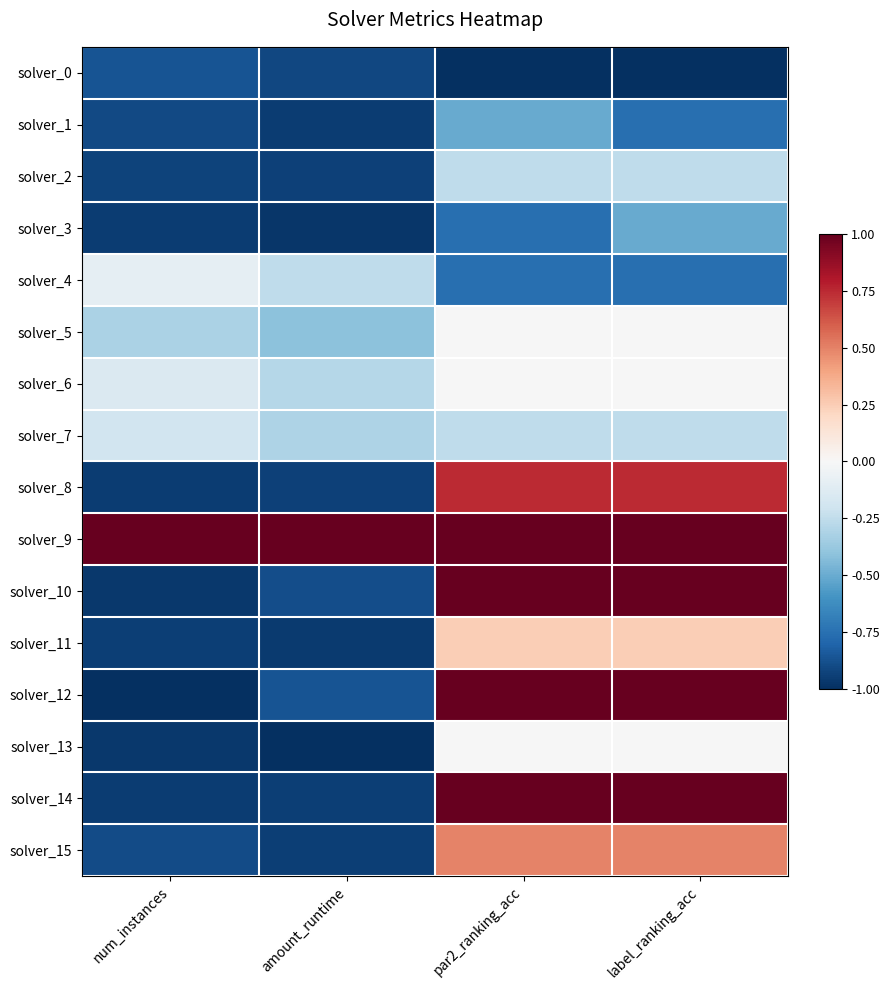

Reading left to right, list all the values displayed in this chart.

solver_0: num_instances=-0.9	amount_runtime=-0.9	par2_ranking_acc=-1.0	label_ranking_acc=-1.0
solver_1: num_instances=-0.9	amount_runtime=-1.0	par2_ranking_acc=-0.5	label_ranking_acc=-0.8
solver_2: num_instances=-0.9	amount_runtime=-0.9	par2_ranking_acc=-0.3	label_ranking_acc=-0.3
solver_3: num_instances=-0.9	amount_runtime=-1.0	par2_ranking_acc=-0.8	label_ranking_acc=-0.5
solver_4: num_instances=-0.1	amount_runtime=-0.3	par2_ranking_acc=-0.8	label_ranking_acc=-0.8
solver_5: num_instances=-0.3	amount_runtime=-0.4	par2_ranking_acc=-0.0	label_ranking_acc=-0.0
solver_6: num_instances=-0.1	amount_runtime=-0.3	par2_ranking_acc=-0.0	label_ranking_acc=-0.0
solver_7: num_instances=-0.2	amount_runtime=-0.3	par2_ranking_acc=-0.3	label_ranking_acc=-0.3
solver_8: num_instances=-0.9	amount_runtime=-0.9	par2_ranking_acc=0.7	label_ranking_acc=0.7
solver_9: num_instances=1.0	amount_runtime=1.0	par2_ranking_acc=1.0	label_ranking_acc=1.0
solver_10: num_instances=-1.0	amount_runtime=-0.9	par2_ranking_acc=1.0	label_ranking_acc=1.0
solver_11: num_instances=-0.9	amount_runtime=-1.0	par2_ranking_acc=0.2	label_ranking_acc=0.2
solver_12: num_instances=-1.0	amount_runtime=-0.9	par2_ranking_acc=1.0	label_ranking_acc=1.0
solver_13: num_instances=-1.0	amount_runtime=-1.0	par2_ranking_acc=-0.0	label_ranking_acc=-0.0
solver_14: num_instances=-1.0	amount_runtime=-0.9	par2_ranking_acc=1.0	label_ranking_acc=1.0
solver_15: num_instances=-0.9	amount_runtime=-0.9	par2_ranking_acc=0.5	label_ranking_acc=0.5